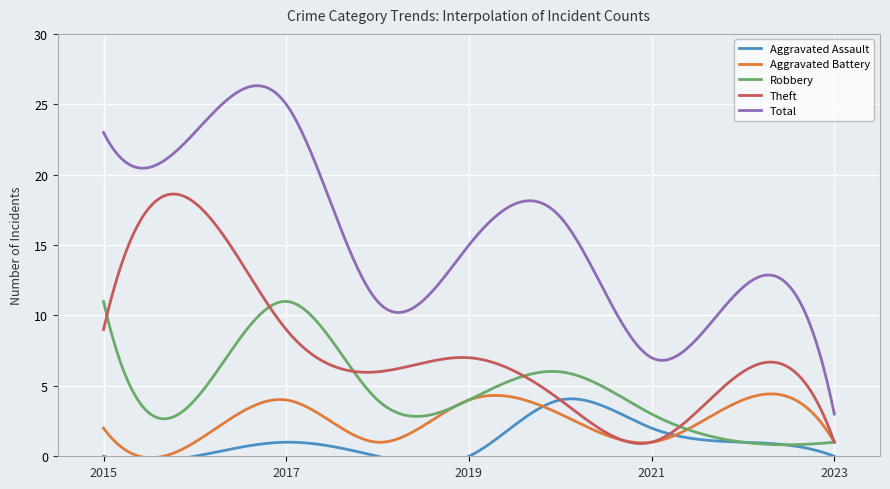

True or false: Theft and Total cross at least once.

False